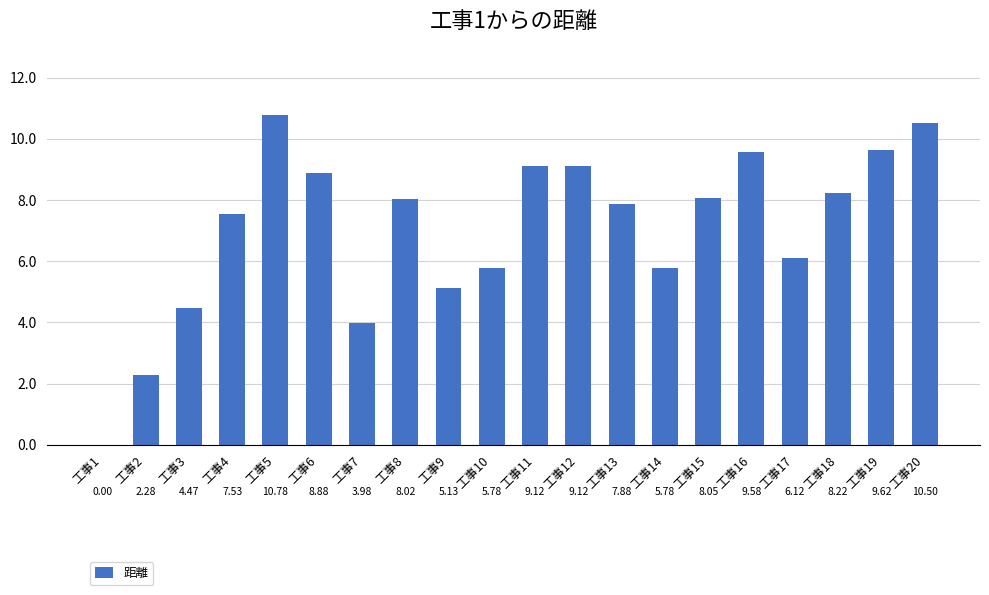

What is the ratio of the value at 工事13 to the value at 工事12?

0.9